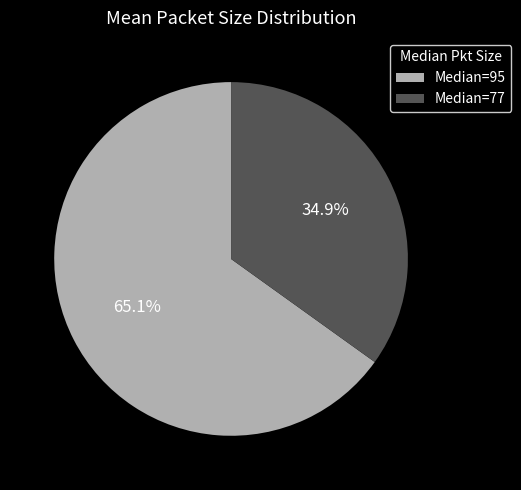

Which has a higher value, Median=77 or Median=95?

Median=95